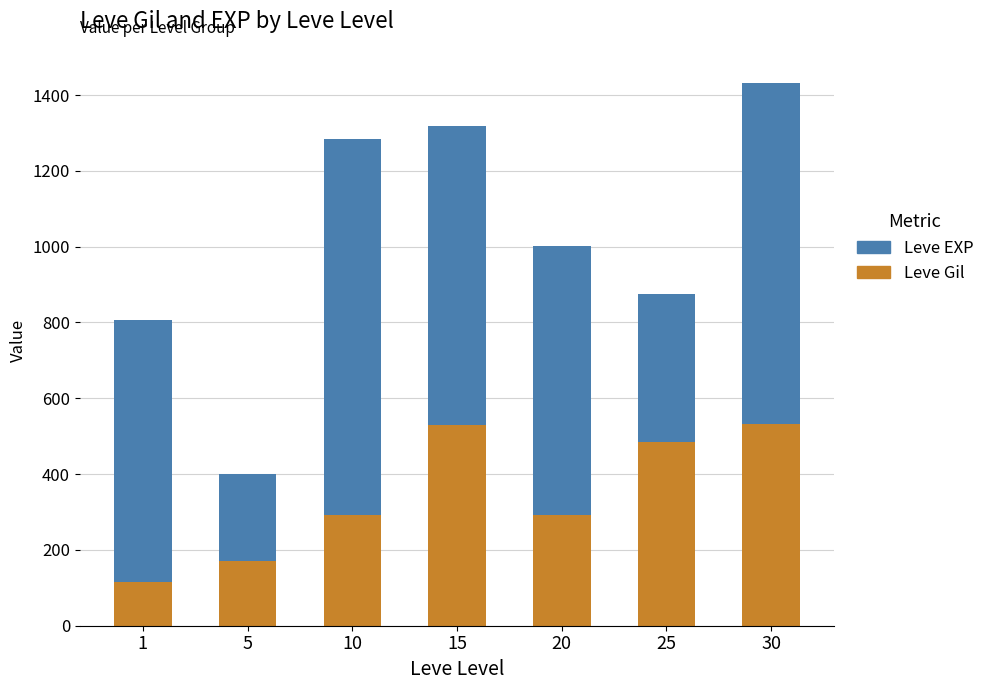

At which category is the sum across all series the highest?

30